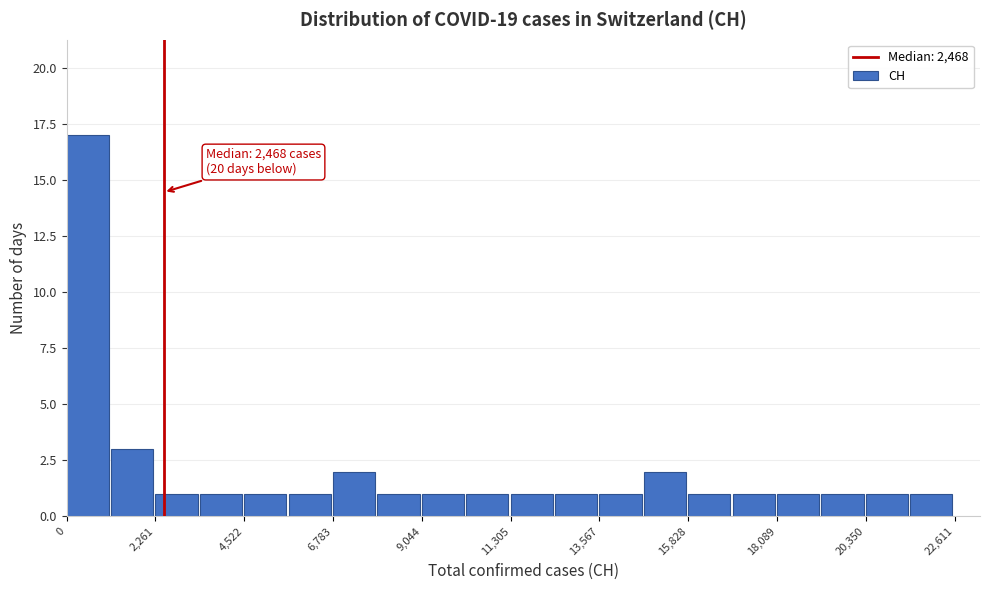

Around what value on the x-axis is the tallest bar? Give the approximate position of its centre, as read against the axis.

500